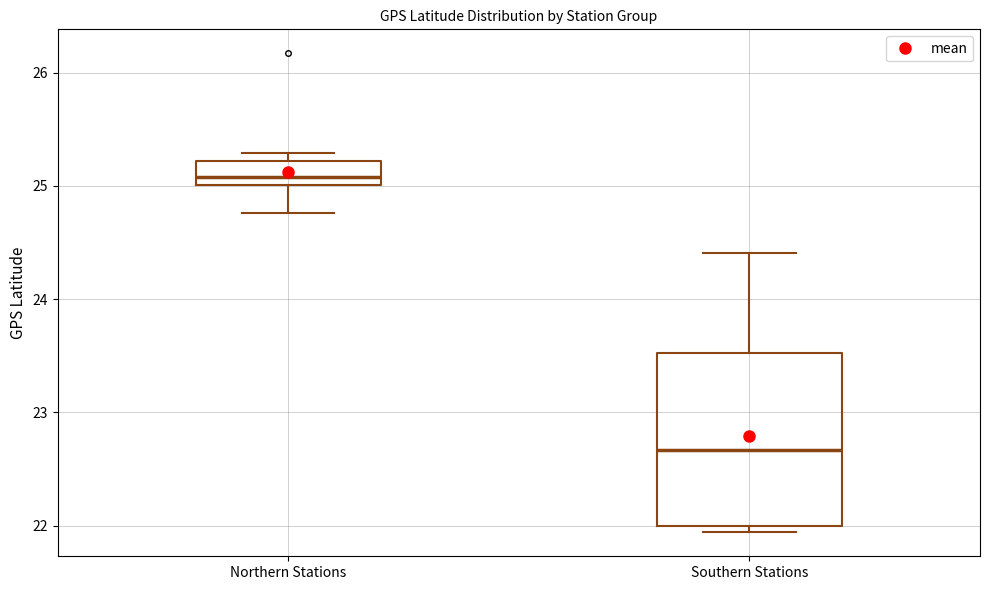

Reading left to right, transcribe this box plot: for each box, give where its median line is, the range the box spans, and where its two whiskers end, as read against the y-axis. The values are not printed on the chart, so give them approximately, as read against the axis.

Northern Stations: median 25.1, box 25.0 to 25.2, whiskers 24.8 to 25.3
Southern Stations: median 22.7, box 22.0 to 23.5, whiskers 21.9 to 24.4